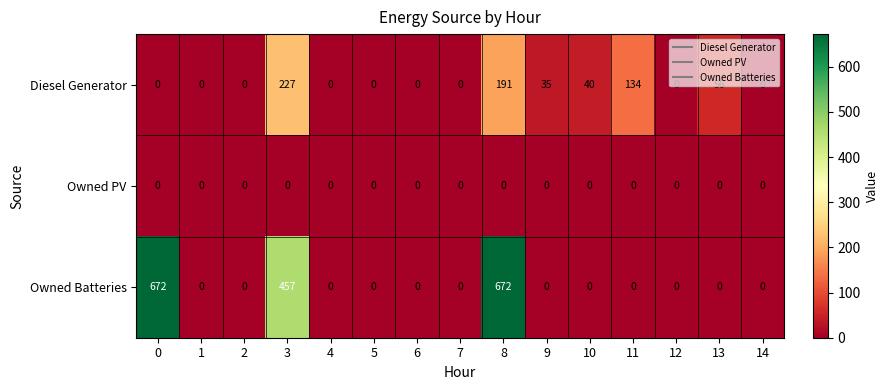

Rank the series by their average value, from lowest to highest.

Owned PV, Diesel Generator, Owned Batteries